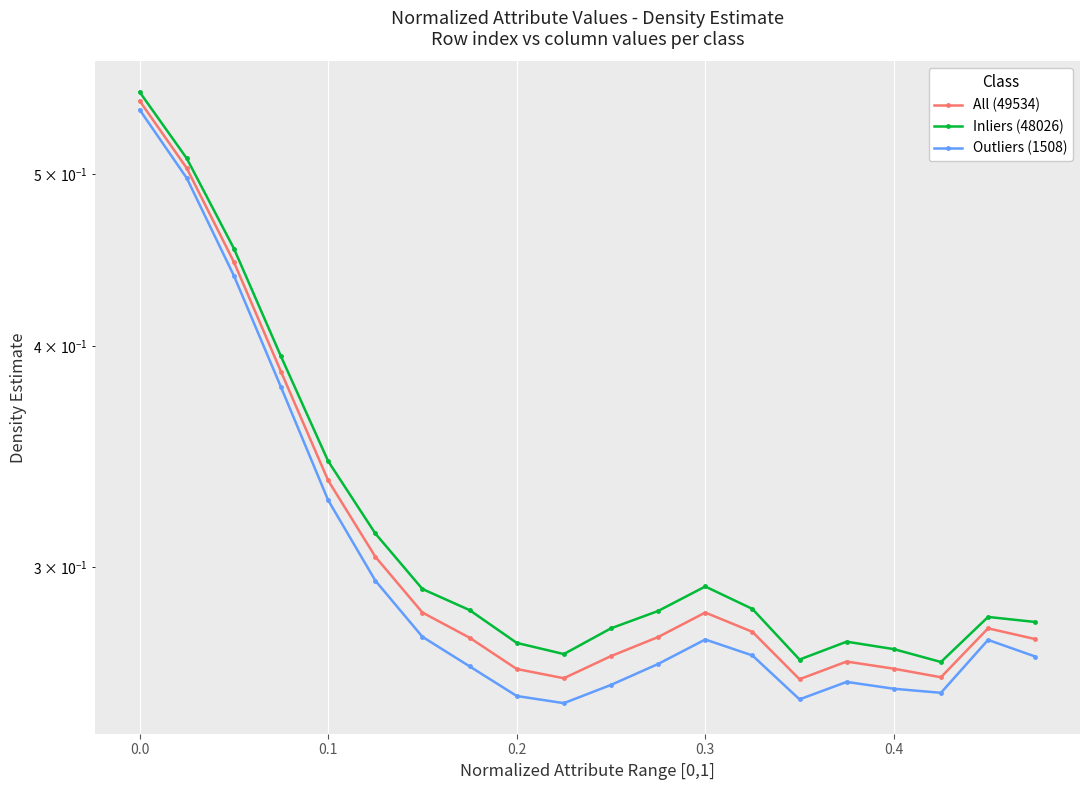

True or false: Inliers (48026) has more than 0 interior local peaks.

True